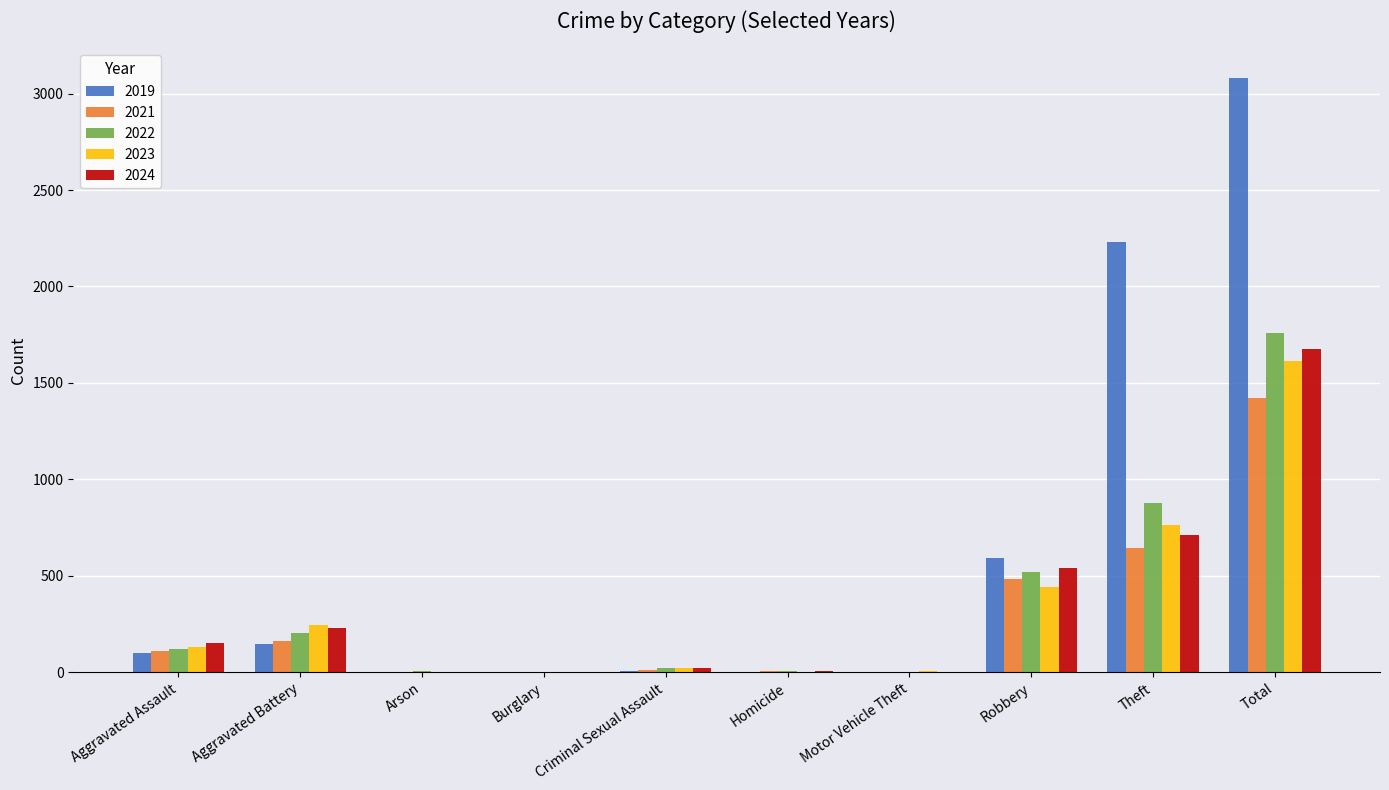

Which series has the largest total across all categories?

2019